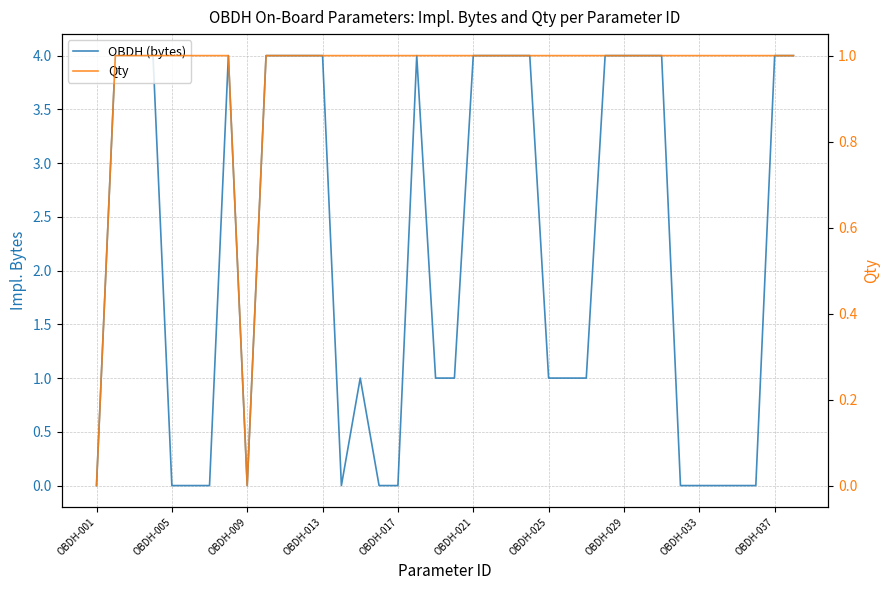

Which series has the largest total across all categories?

OBDH (bytes)